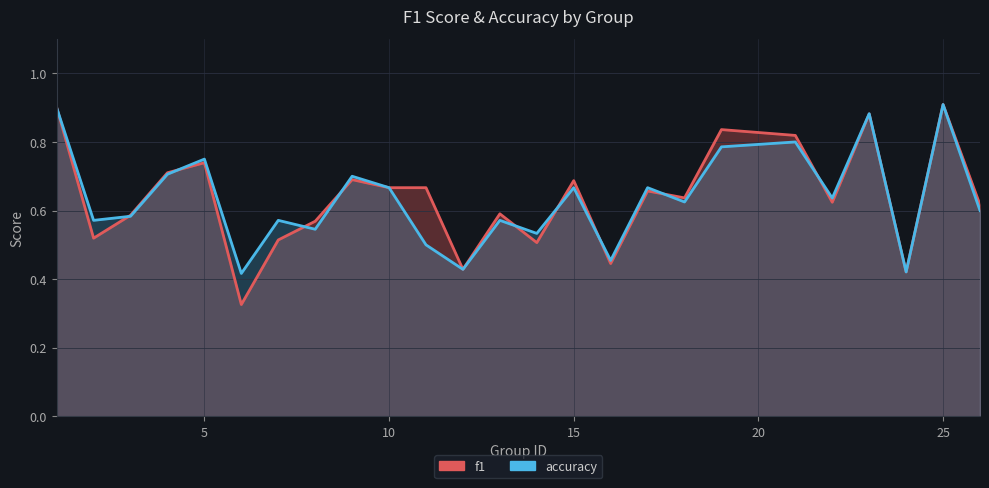

Rank the series by their average value, from lowest to highest.

accuracy, f1